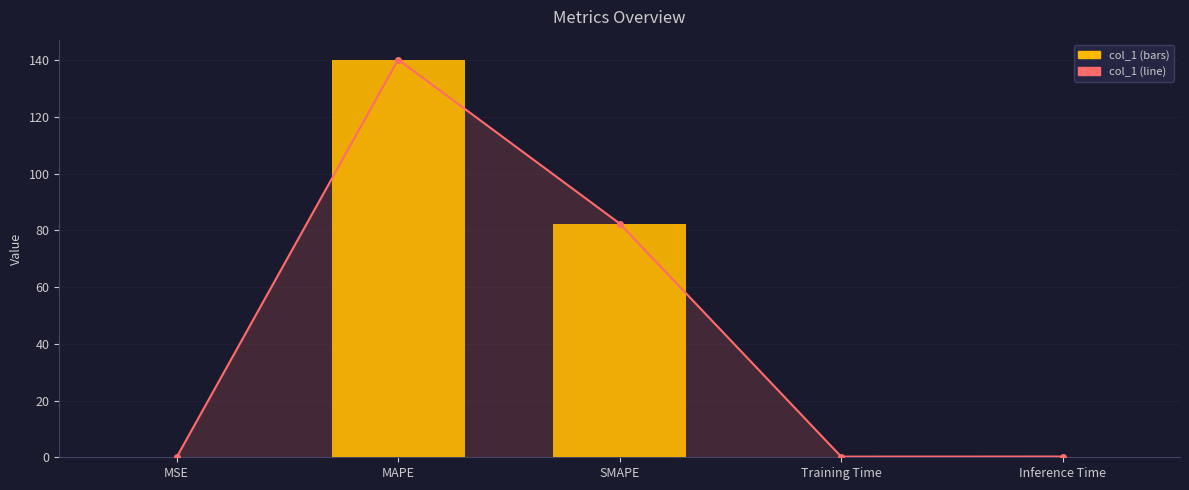

Is it true that col_1 trend equals 91.2 at MAPE?

False